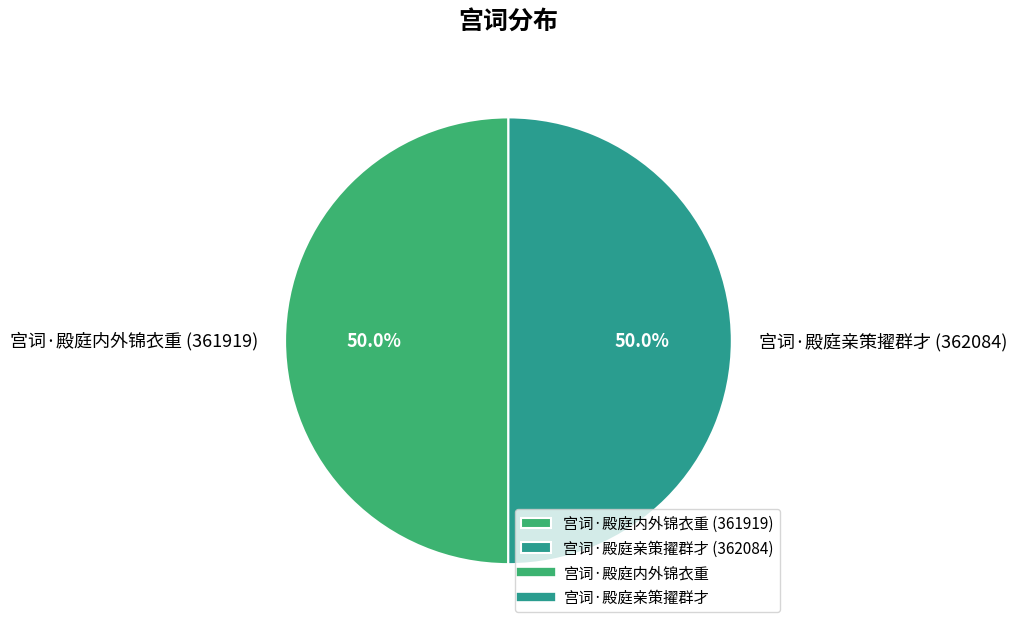

What is the ratio of the value at 宫词·殿庭内外锦衣重 (361919) to the value at 宫词·殿庭亲策擢群才 (362084)?

1.0